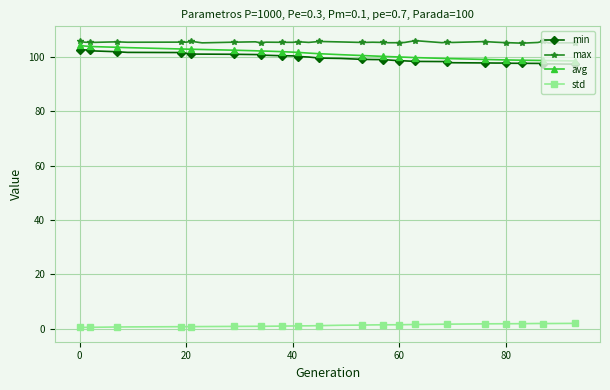

What is the value of the max point at the 17th from the left?

105.7